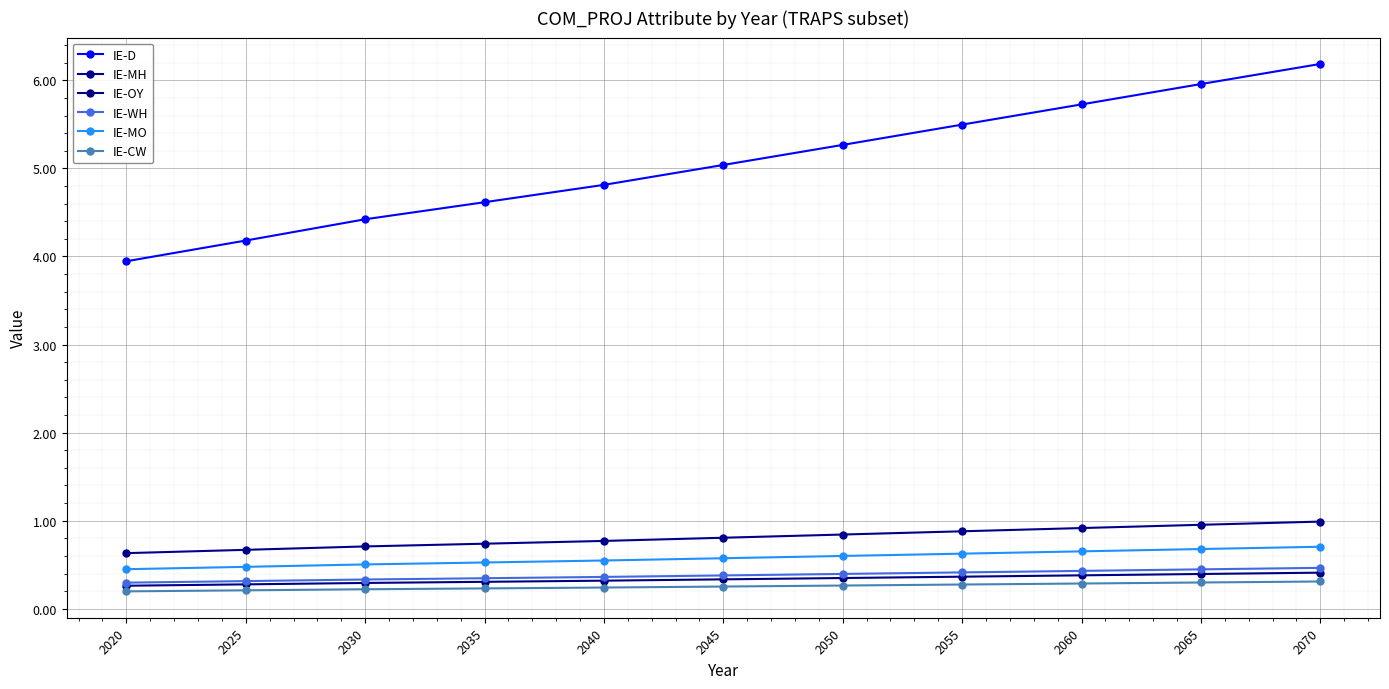

The IE-WH series shows 0.4 at 2020. True or false?

False